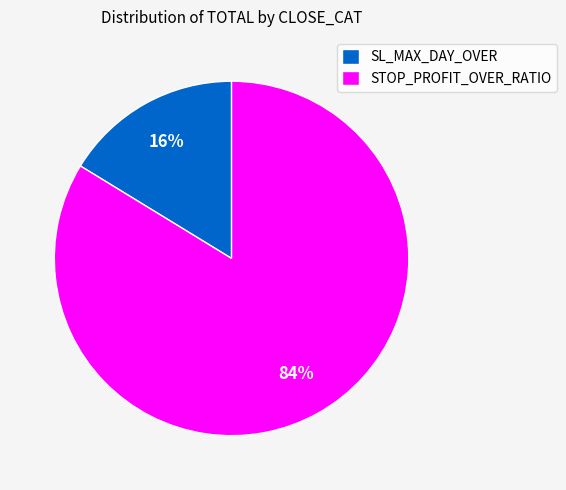

To the nearest percent, what is the average slice percentage?

50%